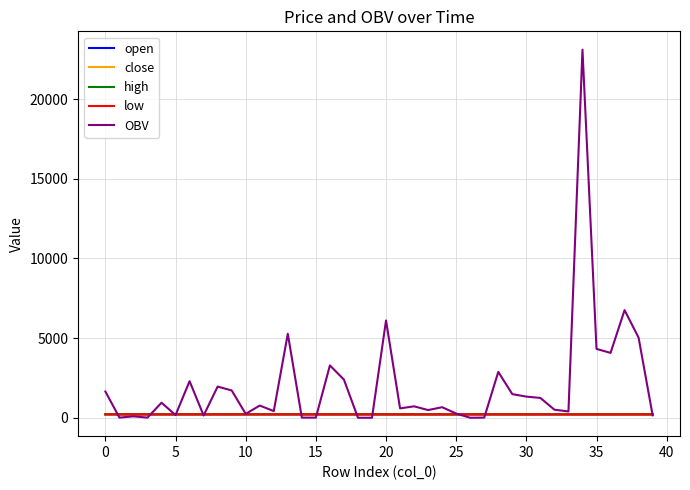

Which series has the widest spread of values?

OBV